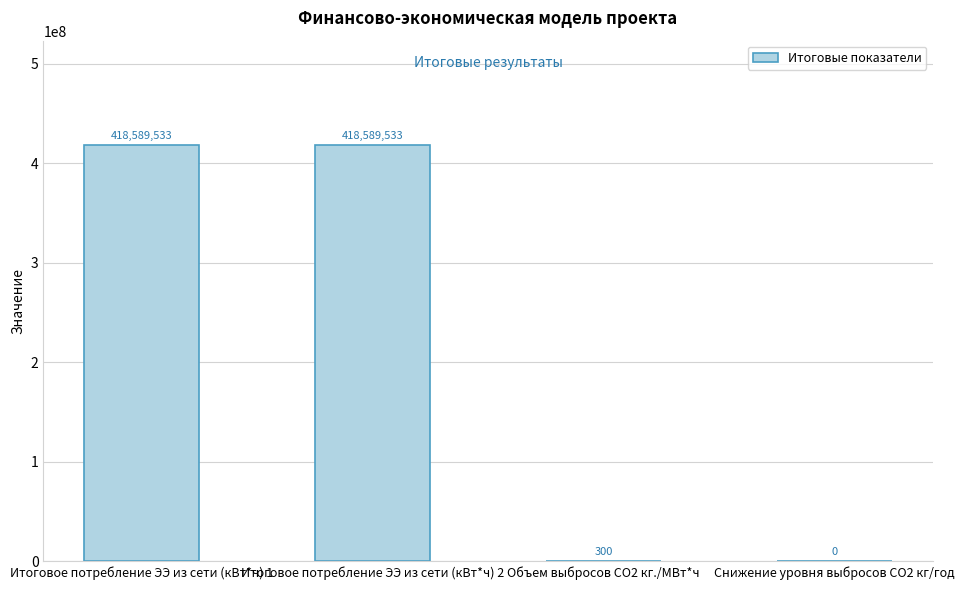

What is the maximum value shown in the chart?

418589533